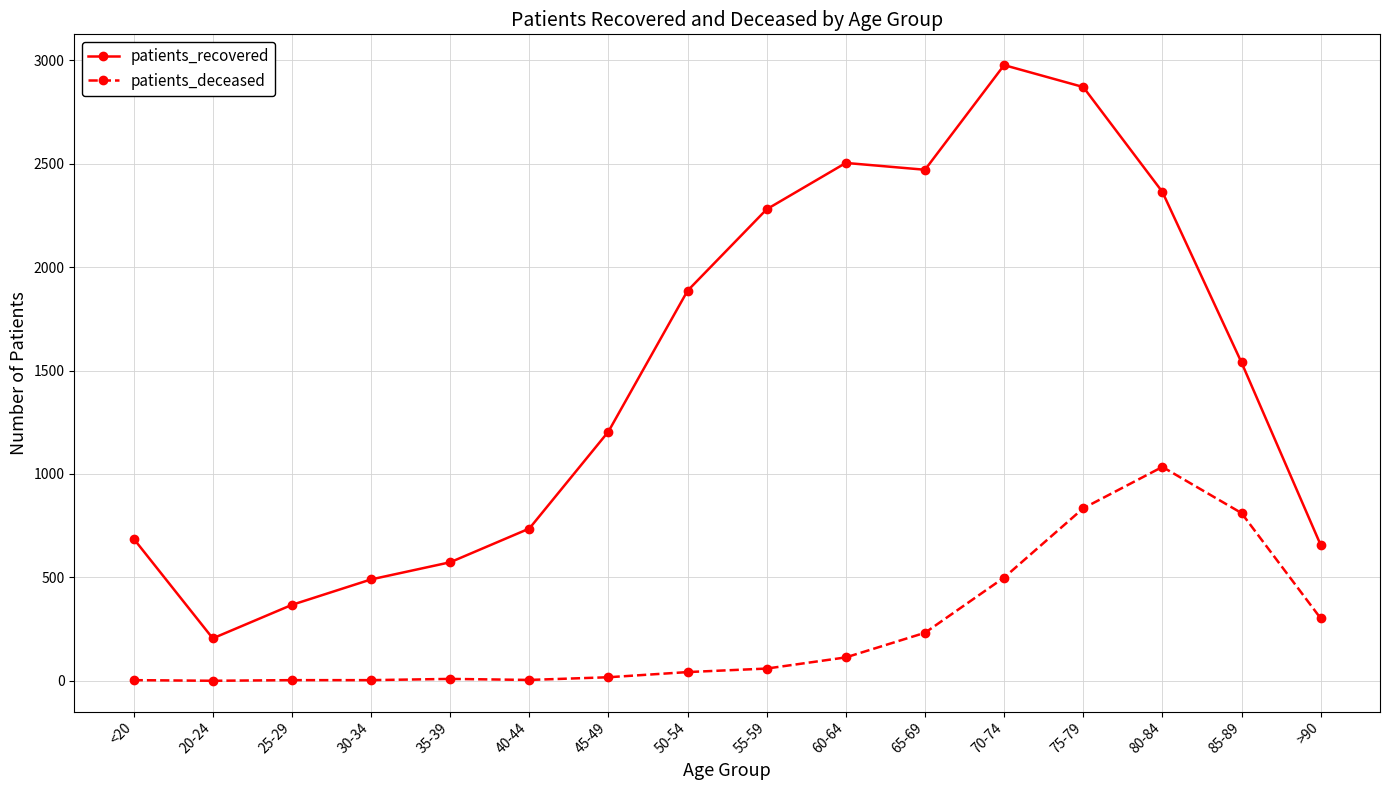

List the series in order of their overall mean, highest first.

patients_recovered, patients_deceased